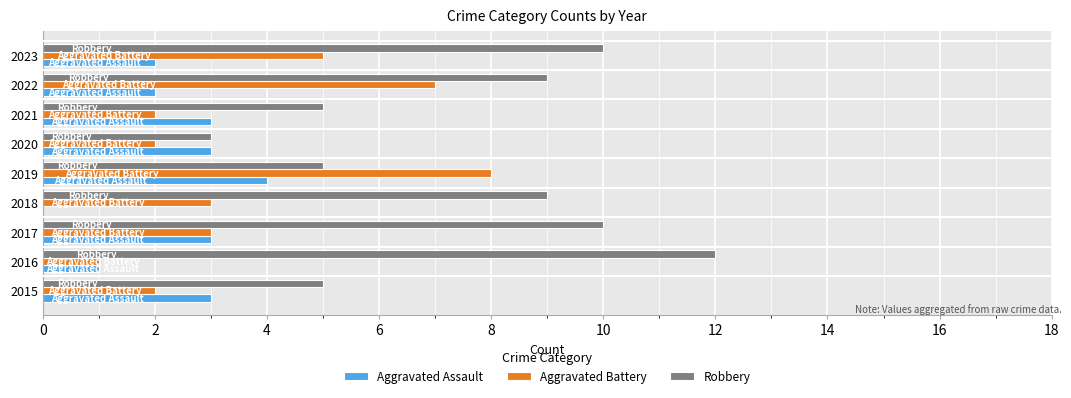

How many series are shown in this chart?

3